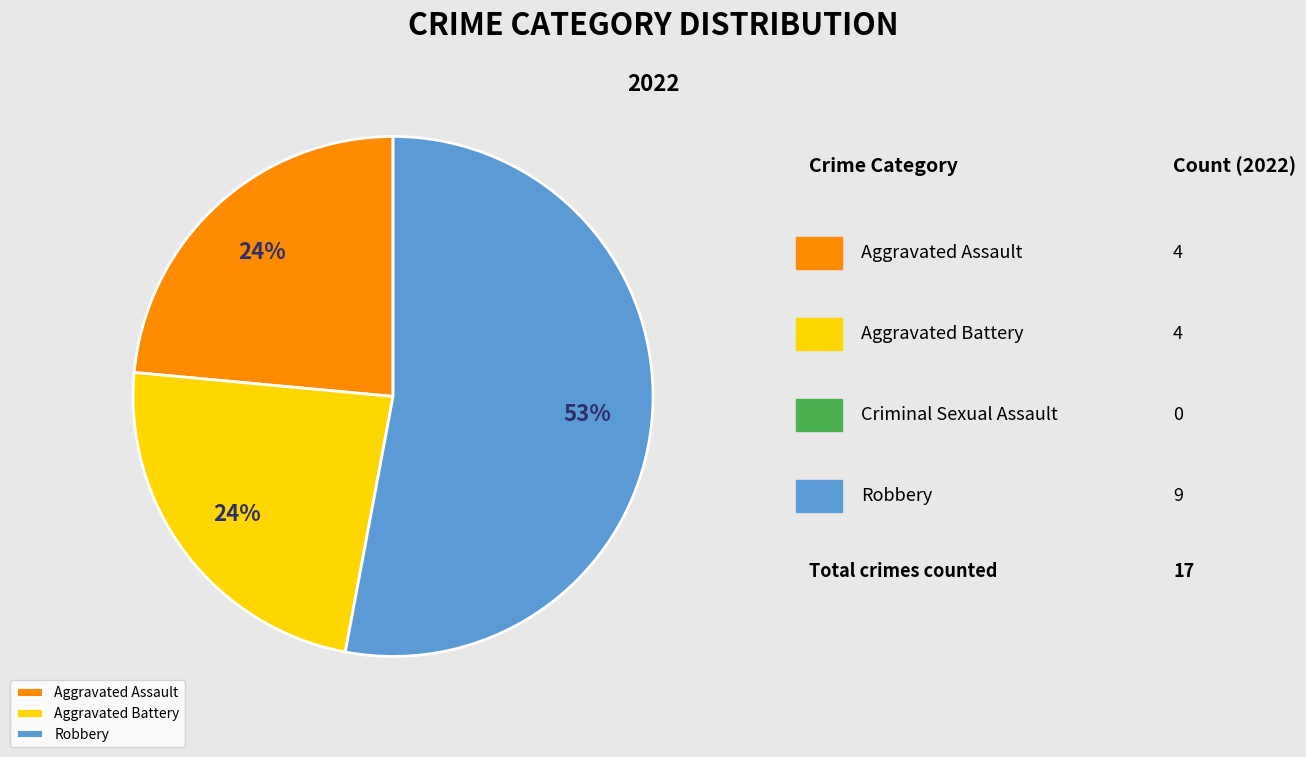

To the nearest percent, what percentage of the pie is Aggravated Assault?

24%